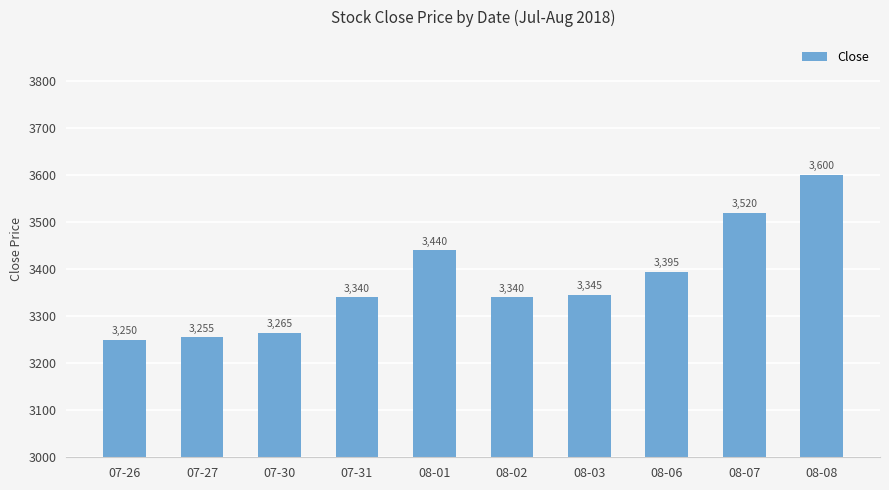

Where is the data nearest to the value 3425?

08-01